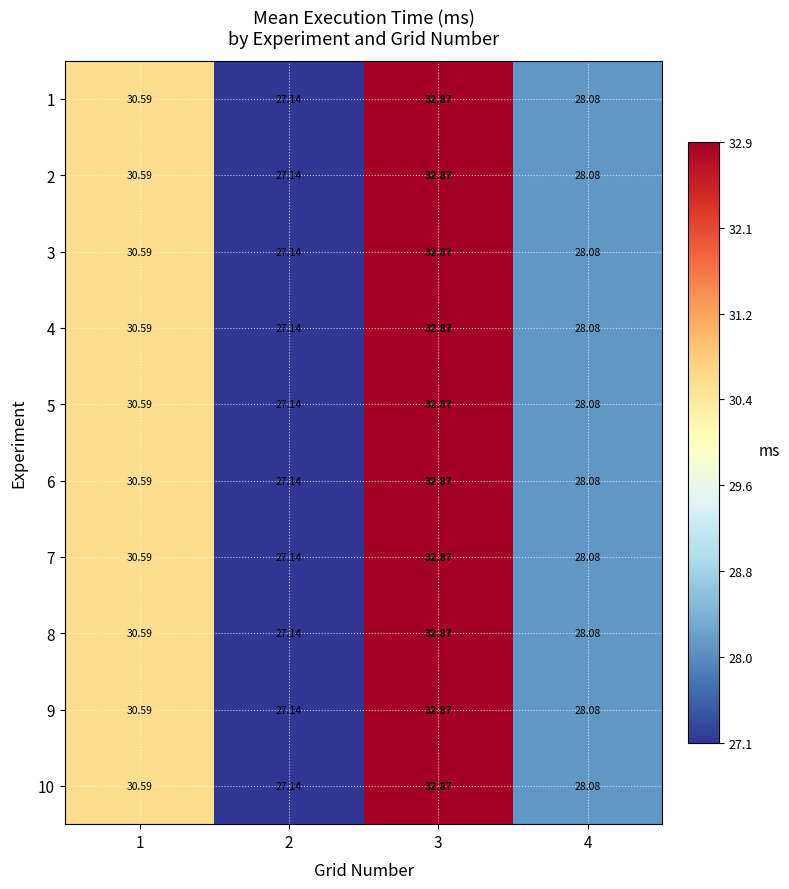

Is the value of 6 at 3 greater than the value of 7 at 1?

Yes